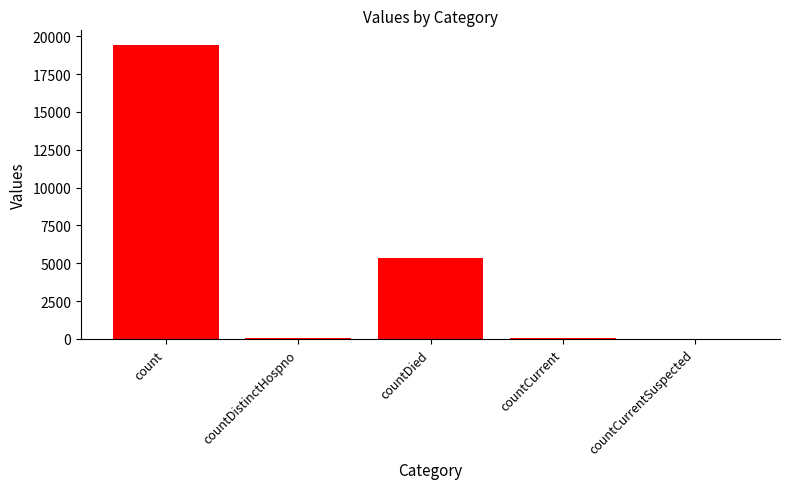

Which has a higher value, countCurrentSuspected or count?

count